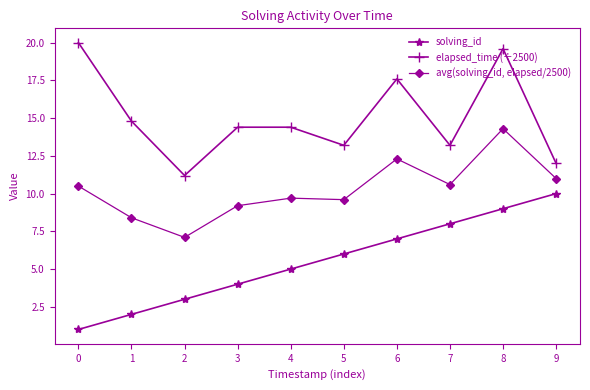

At 7, list the series in order from largest to smallest.

elapsed_time (÷2500), avg(solving_id, elapsed/2500), solving_id